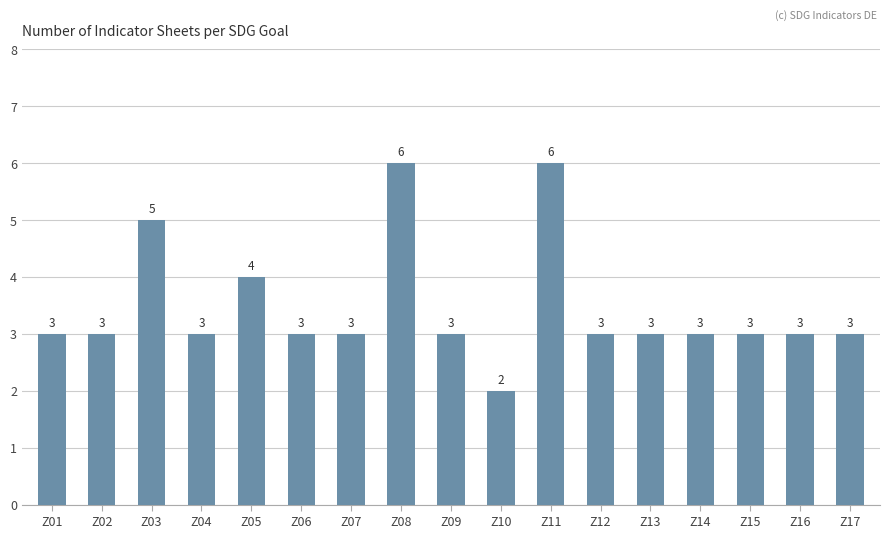

What is the value of the 3rd bar from the left?

5